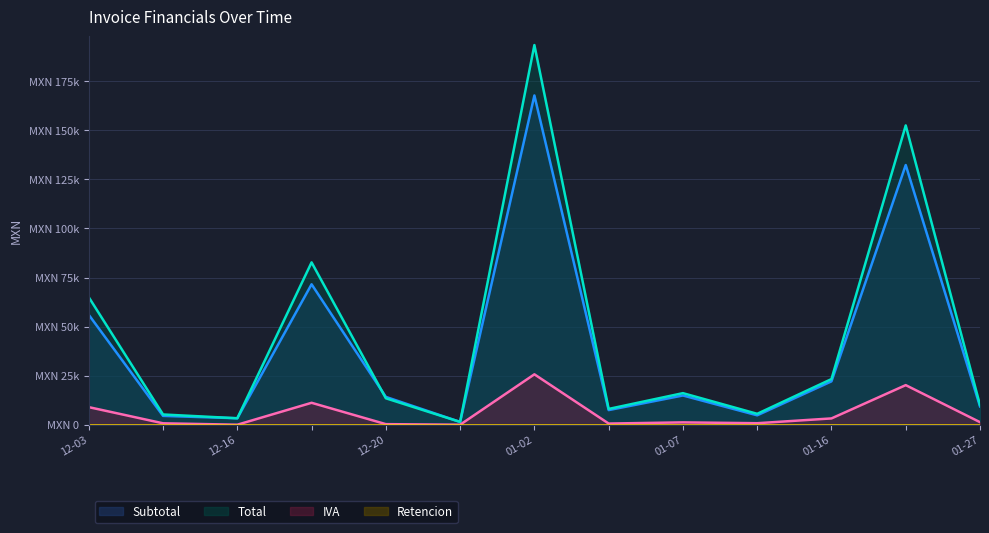

Between 12-20 and 12-16, which is larger?

12-20